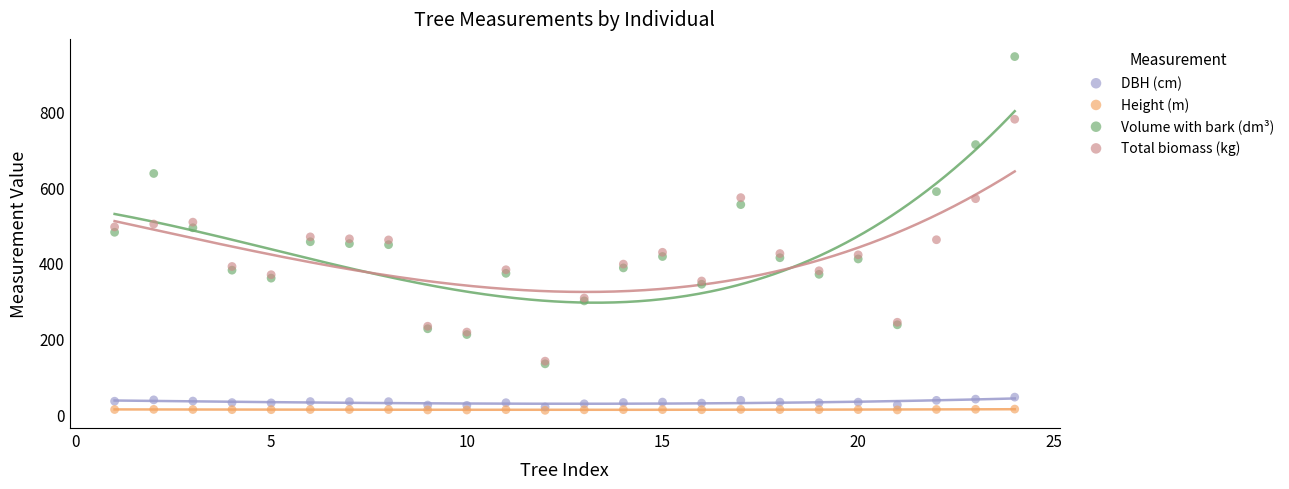

Which series has the widest spread of Y values?

Volume with bark (dm³)